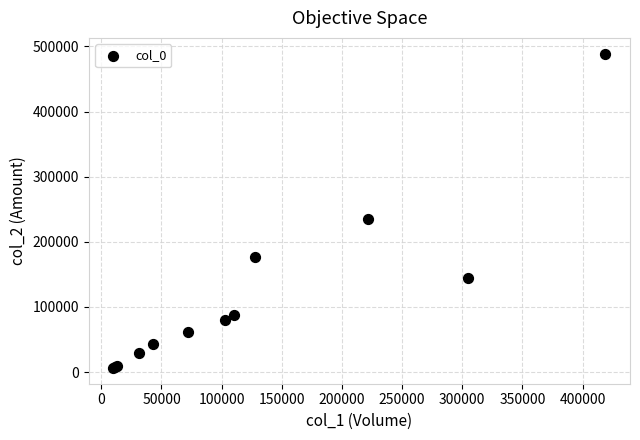

What Y value in the scatter plot is closest to 247630?

235060